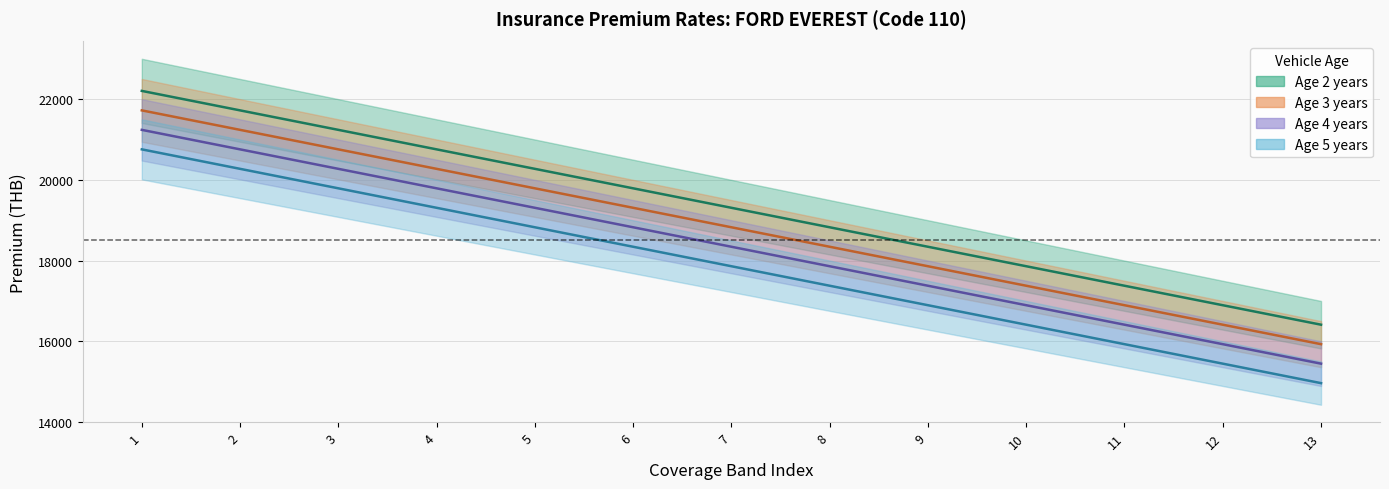

Reading left to right, list all the values displayed in this chart.

age2_net: 1=22204.7	2=21722.0	3=21239.4	4=20756.2	5=20273.6	6=19790.9	7=19308.3	8=18825.7	9=18343.0	10=17860.4	11=17377.2	12=16894.6	13=16411.9
age2_gross: 1=20756.2	2=20273.6	3=19790.9	4=19308.3	5=18825.7	6=18343.0	7=17860.4	8=17377.2	9=16894.6	10=16411.9	11=15929.3	12=15446.6	13=14964.0
age3_net: 1=21722.0	2=21239.4	3=20756.2	4=20273.6	5=19790.9	6=19308.3	7=18825.7	8=18343.0	9=17860.4	10=17377.2	11=16894.6	12=16411.9	13=15929.3
age3_gross: 1=21239.4	2=20756.2	3=20273.6	4=19790.9	5=19308.3	6=18825.7	7=18343.0	8=17860.4	9=17377.2	10=16894.6	11=16411.9	12=15929.3	13=15446.6